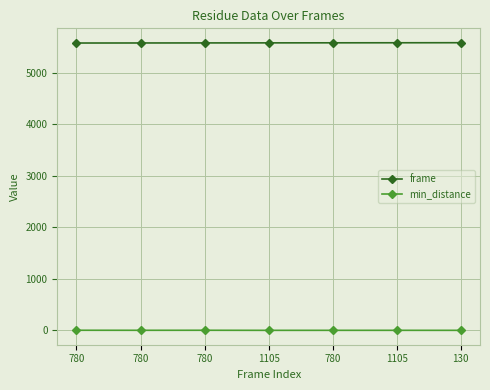

What is the label of the 2nd point from the left?

780